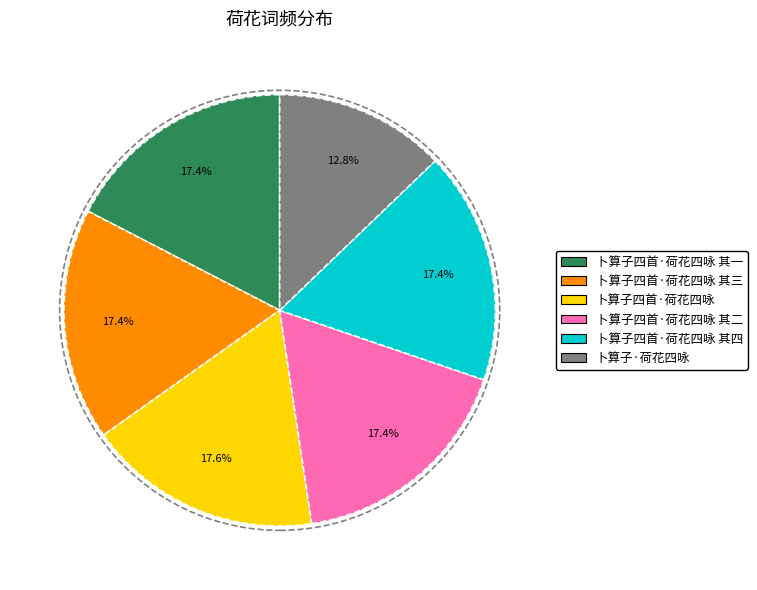

To the nearest percent, what portion does 卜算子四首·荷花四咏 represent?

18%